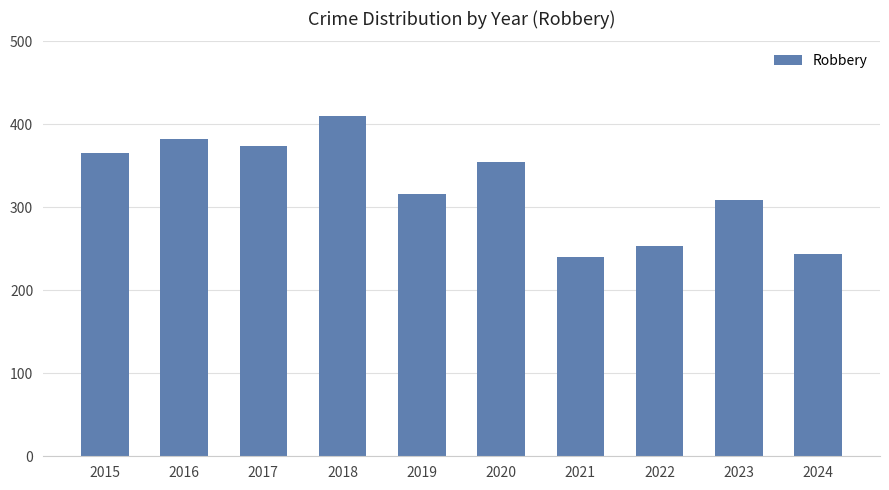

What is the maximum value shown in the chart?

410